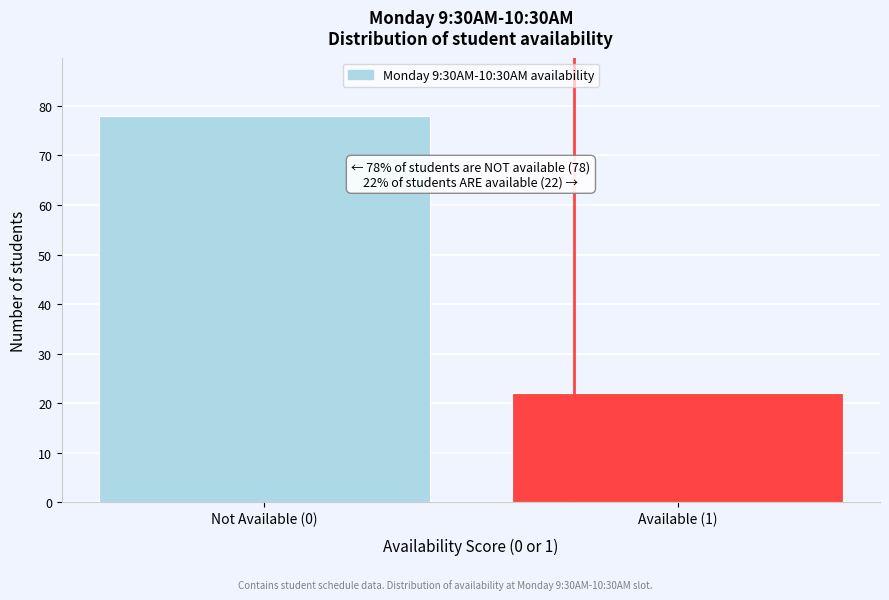

Reading right to left, list all the values displayed in this chart.

Available (1)=22	Not Available (0)=78